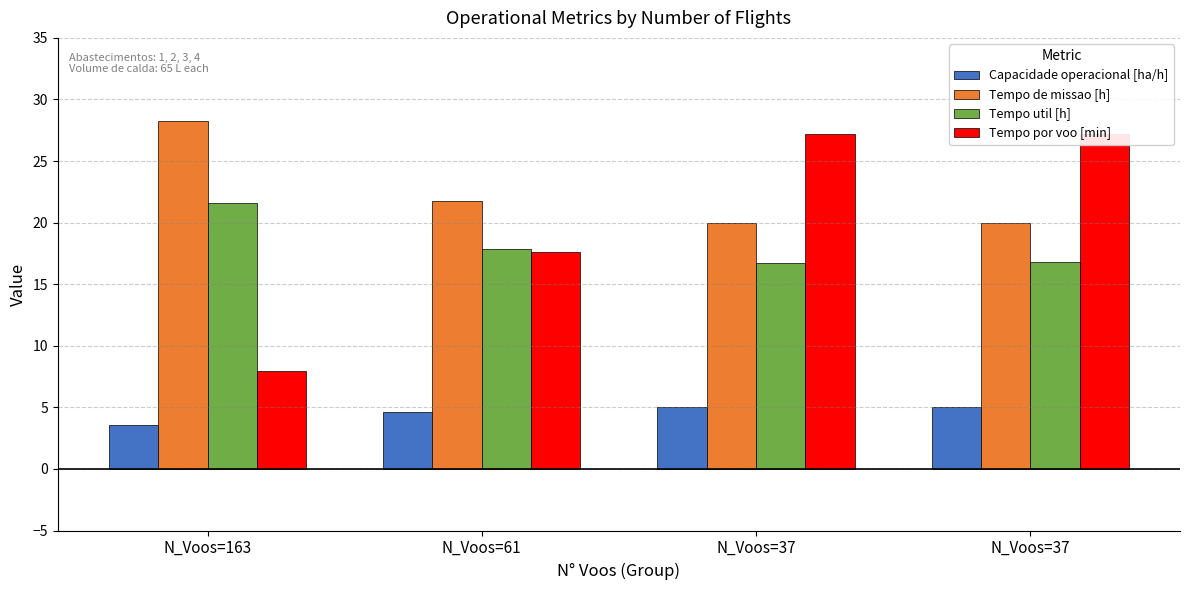

Where is Capacidade operacional [ha/h] nearest to the value 4?

N_Voos=163